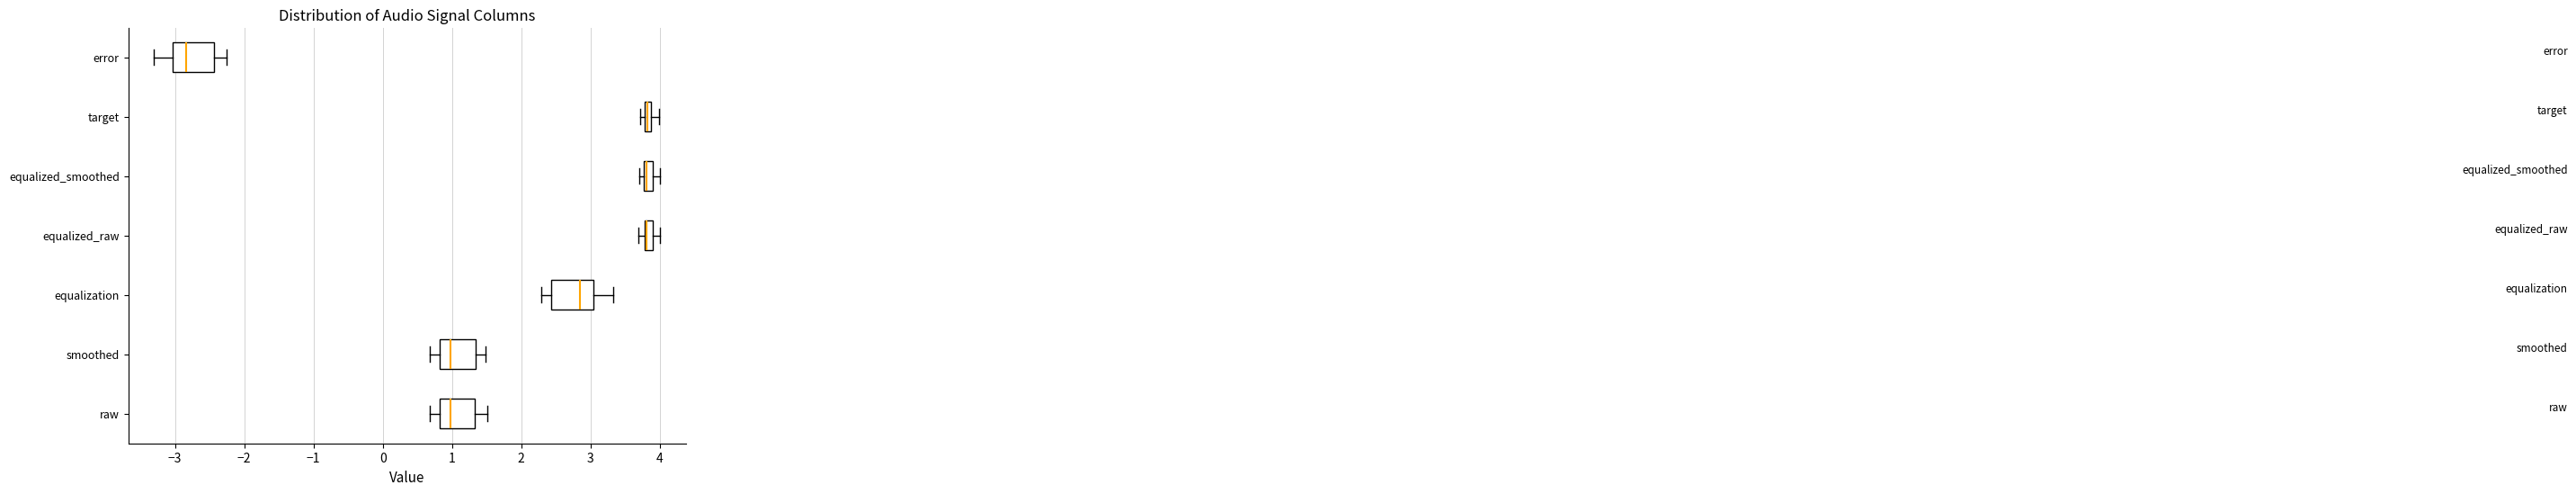

Where is the left edge of the box for equalized_raw on the x-axis? The values are not printed on the chart, so give them approximately, as read against the axis.

3.8